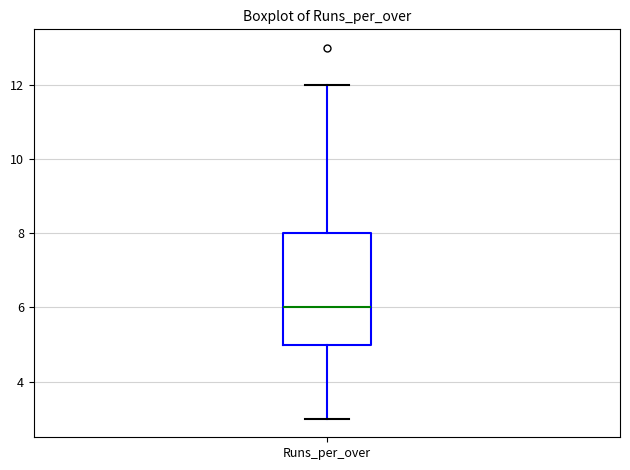

Where does the median line of the box for Runs_per_over sit on the y-axis? The values are not printed on the chart, so give them approximately, as read against the axis.

6